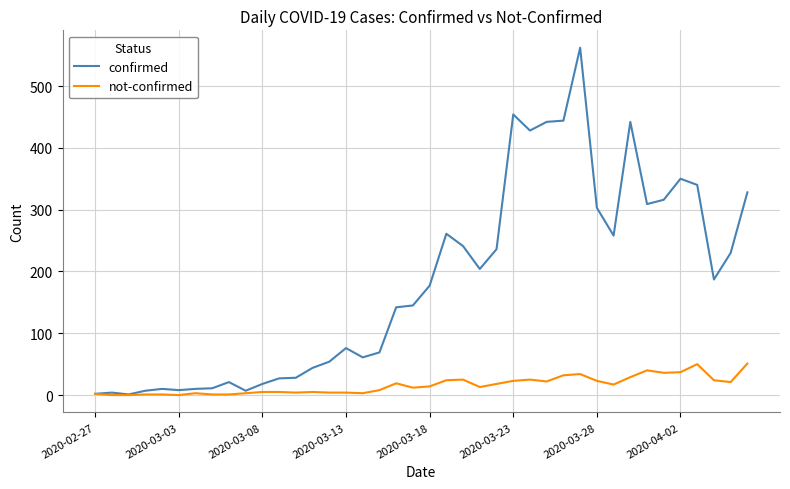

What is the highest value of the not-confirmed series?

51